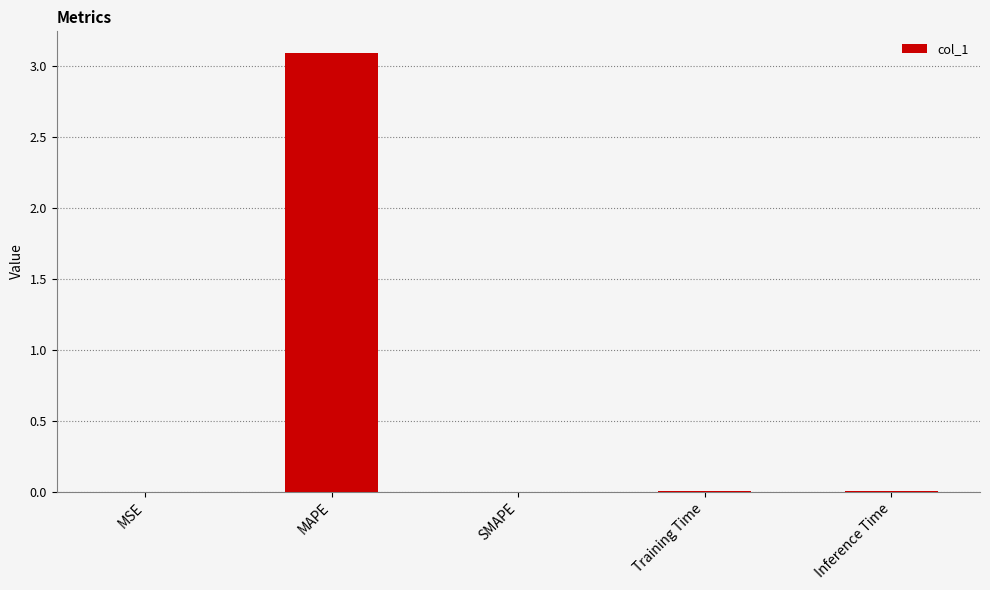

What is the greatest value displayed?

3.1